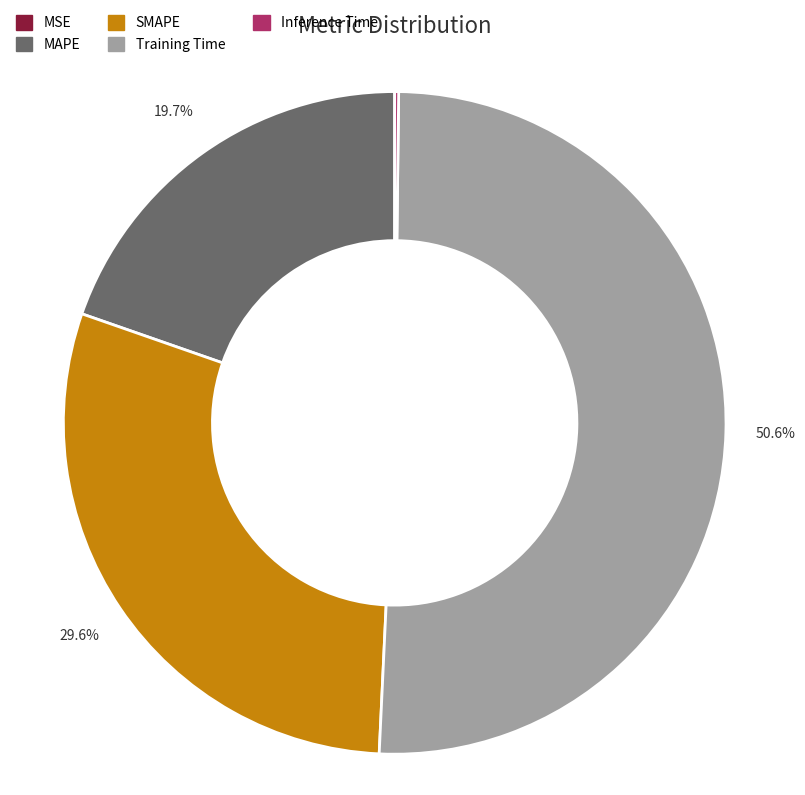

Which category has the biggest portion of the pie?

Training Time